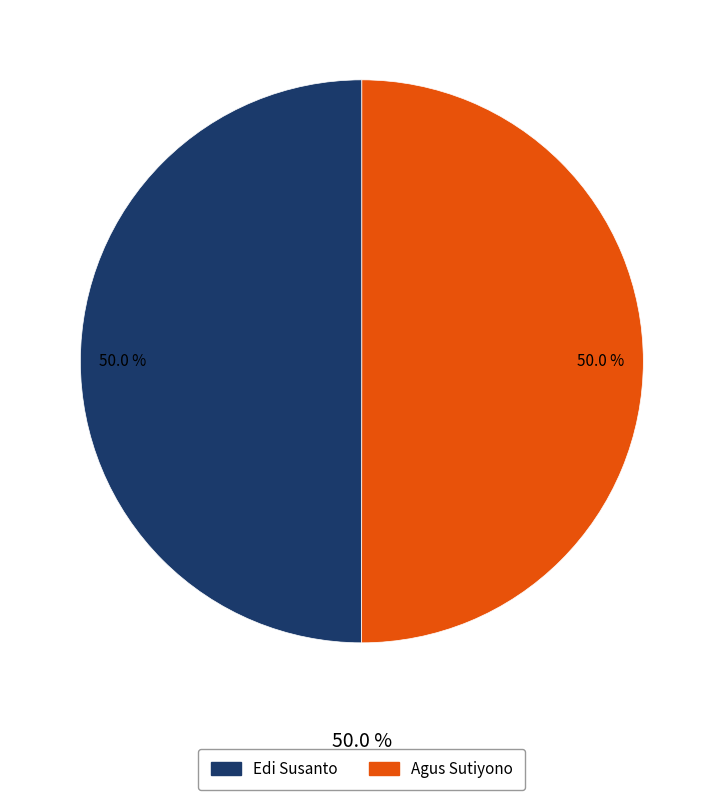

Rank the categories by value from lowest to highest.

Edi Susanto, Agus Sutiyono